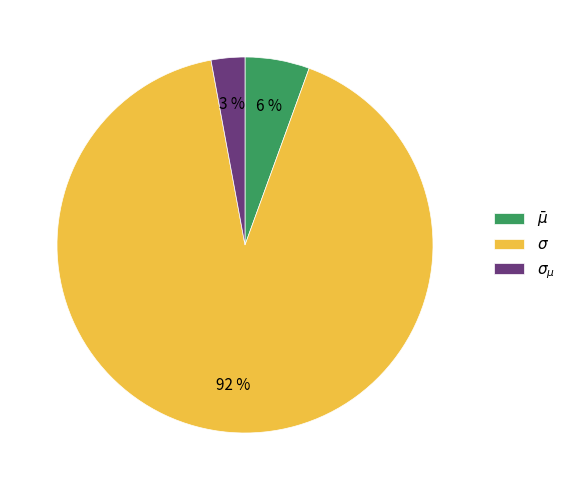

To the nearest percent, what percentage of the pie is $\sigma_{\mu}$?

3%